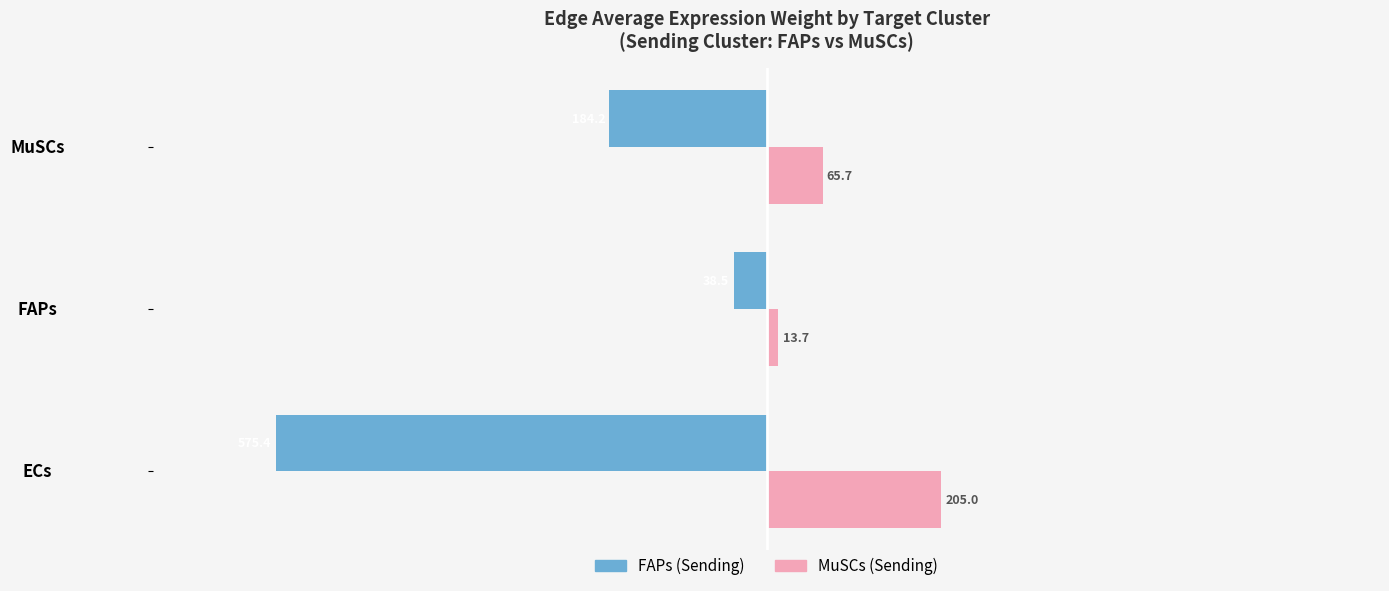

What is the difference between the maximum and minimum values in the MuSCs (Sending) series?

191.3